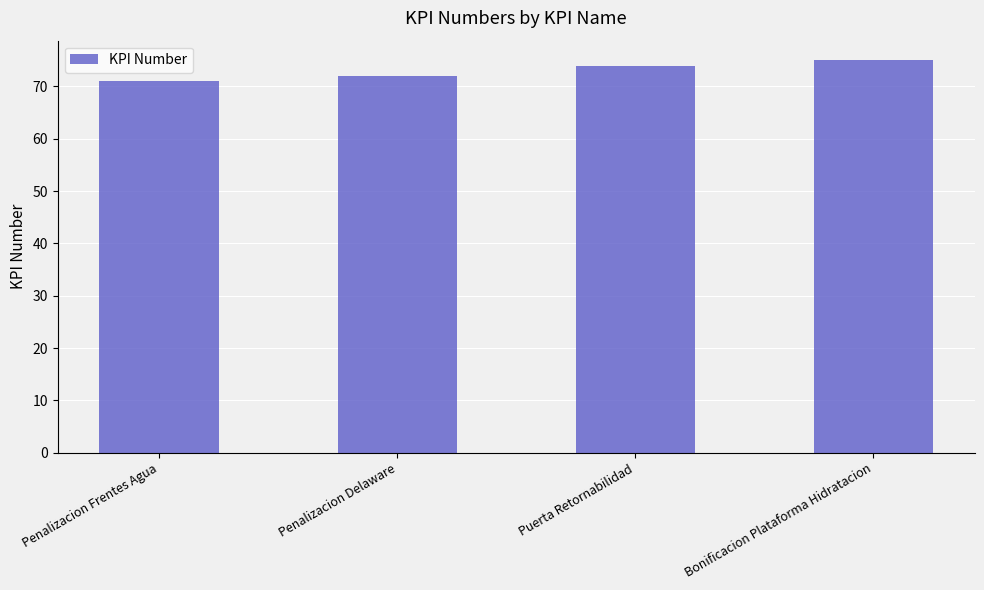

Reading right to left, extract all data points from this chart.

75	74	72	71